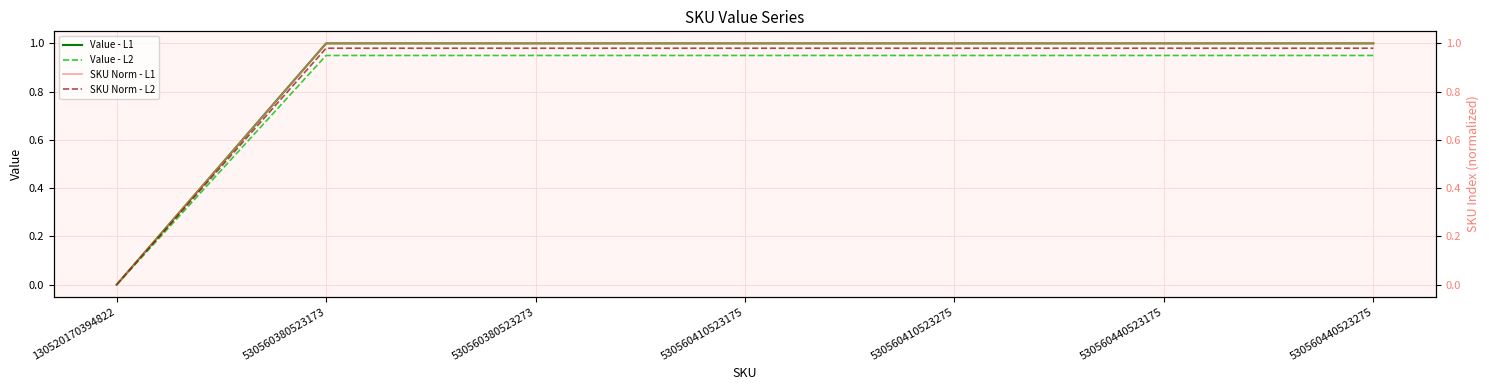

Reading left to right, transcribe all the data shown in this chart.

Value - L1: 130520170394822=0.0	530560380523173=1.0	530560380523273=1.0	530560410523175=1.0	530560410523275=1.0	530560440523175=1.0	530560440523275=1.0
Value - L2: 130520170394822=0.0	530560380523173=0.9	530560380523273=0.9	530560410523175=0.9	530560410523275=0.9	530560440523175=0.9	530560440523275=0.9
SKU Norm - L1: 130520170394822=0.0	530560380523173=1.0	530560380523273=1.0	530560410523175=1.0	530560410523275=1.0	530560440523175=1.0	530560440523275=1.0
SKU Norm - L2: 130520170394822=0.0	530560380523173=1.0	530560380523273=1.0	530560410523175=1.0	530560410523275=1.0	530560440523175=1.0	530560440523275=1.0